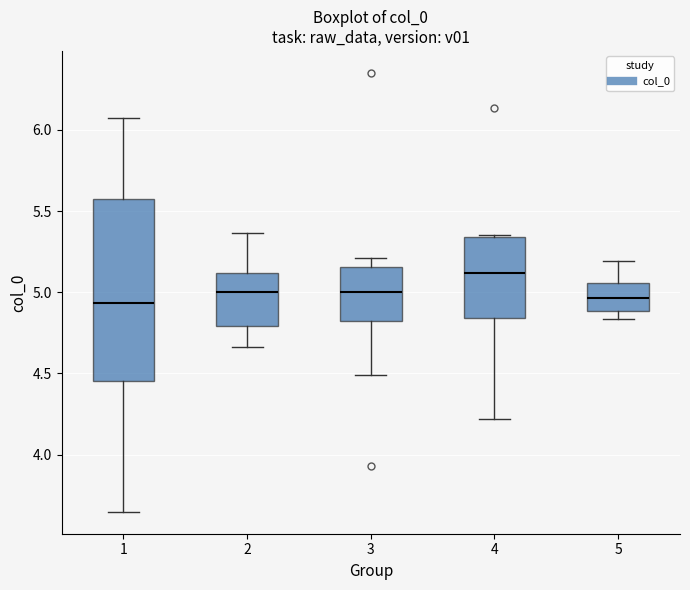

Where is the lower edge of the box at x = 1 on the y-axis? The values are not printed on the chart, so give them approximately, as read against the axis.

4.45